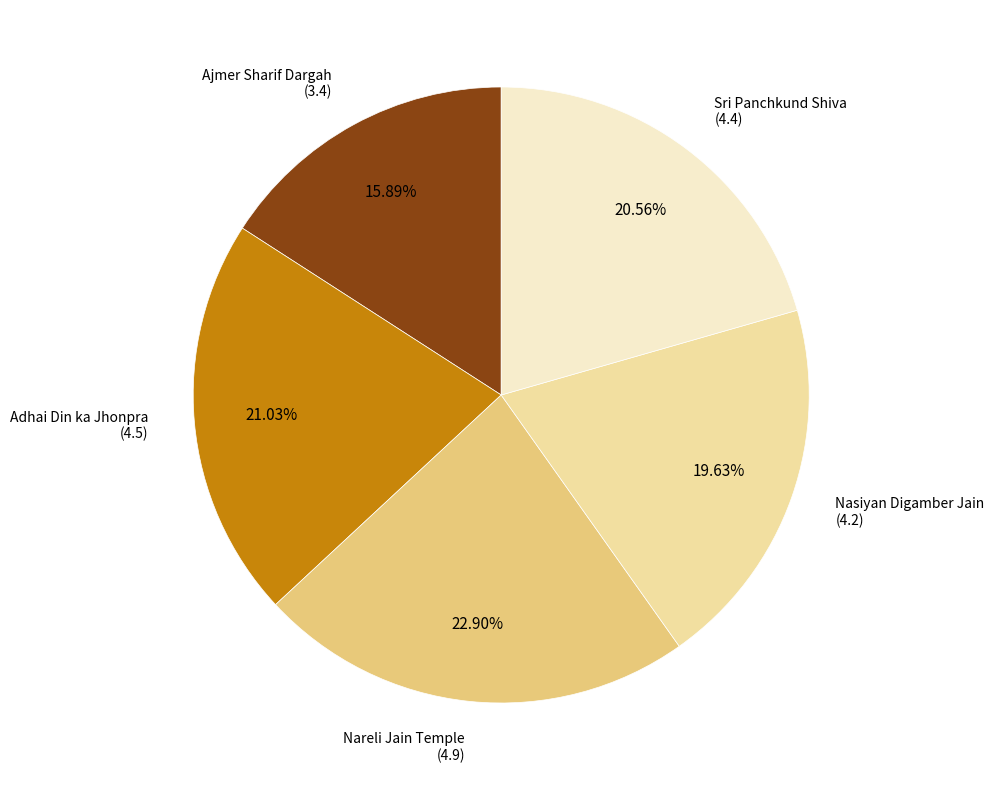

To the nearest percent, what is the difference between the largest and smallest slice percentages?

7%